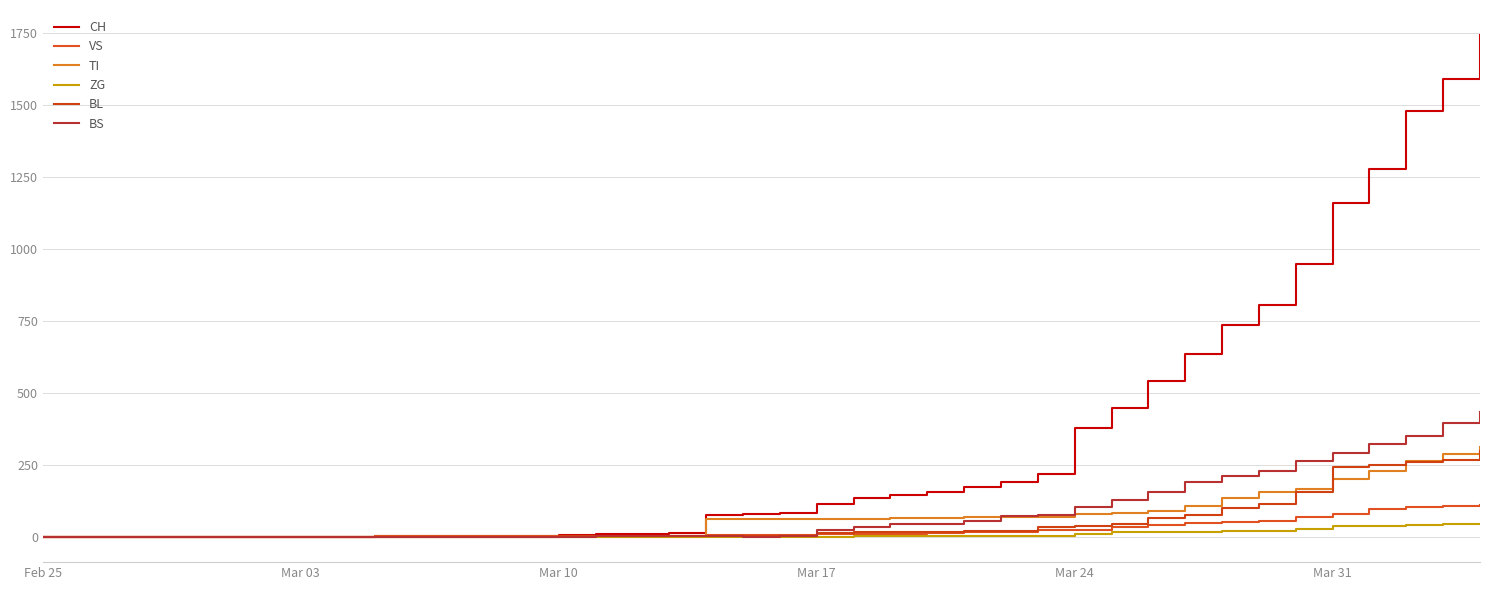

True or false: VS has more than 2 points higher than both neighbors.

False